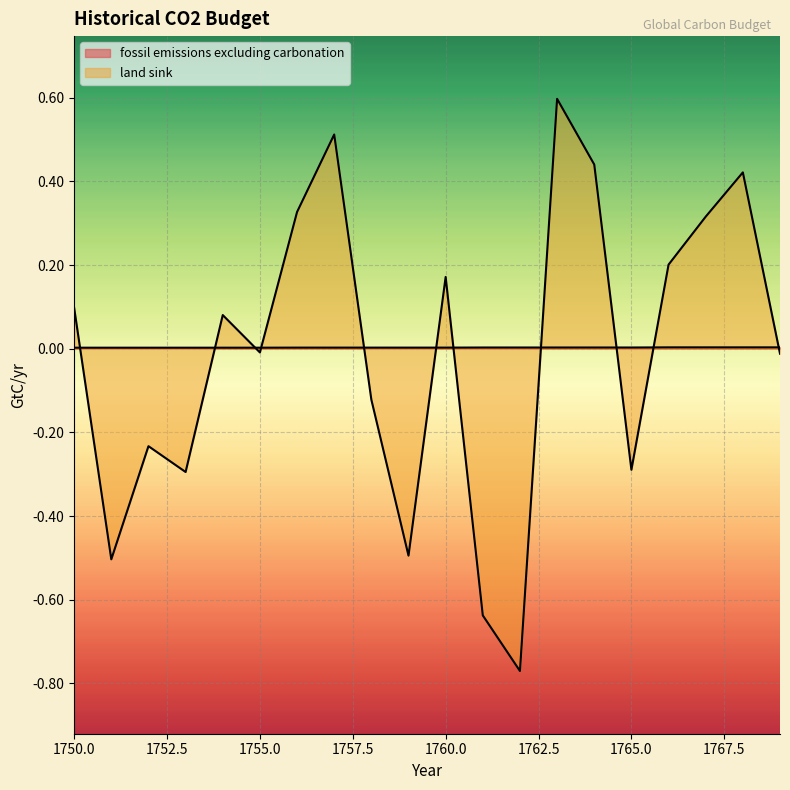

Which series ends up on top after the final intersection of land sink and fossil emissions excluding carbonation?

fossil emissions excluding carbonation